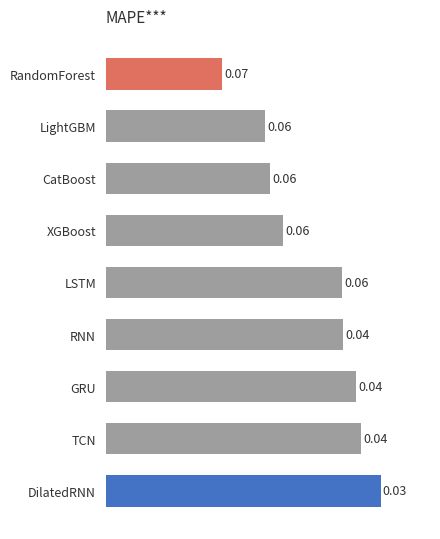

At which label is the value closest to 0?

RandomForest